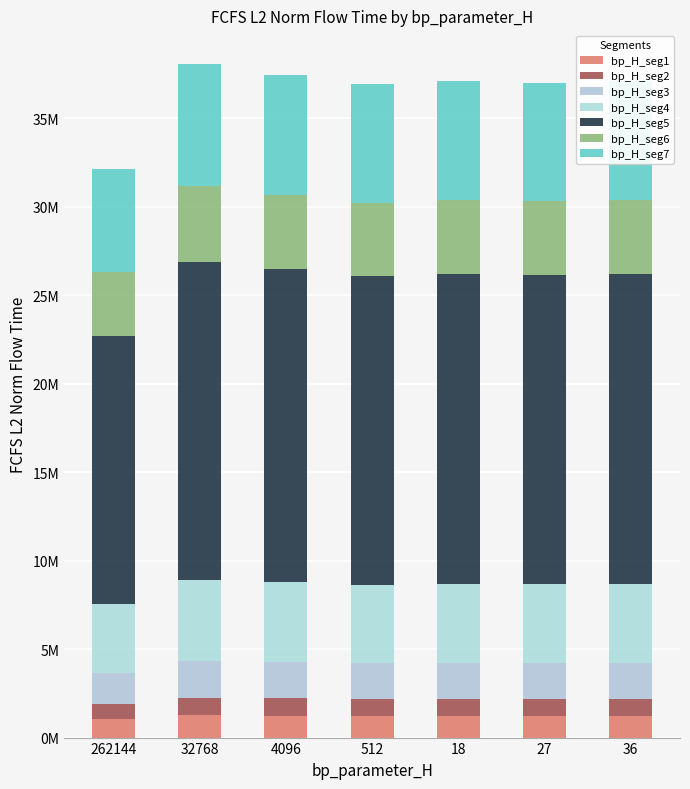

Does the chart contain stacked bars?

Yes